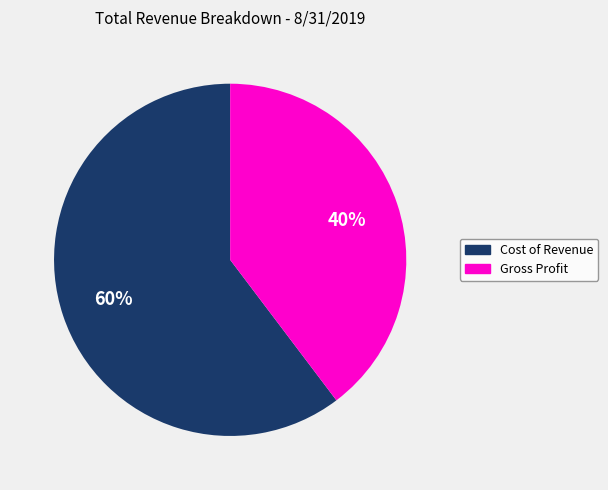

What percentage is the Cost of Revenue slice, to the nearest percent?

60%